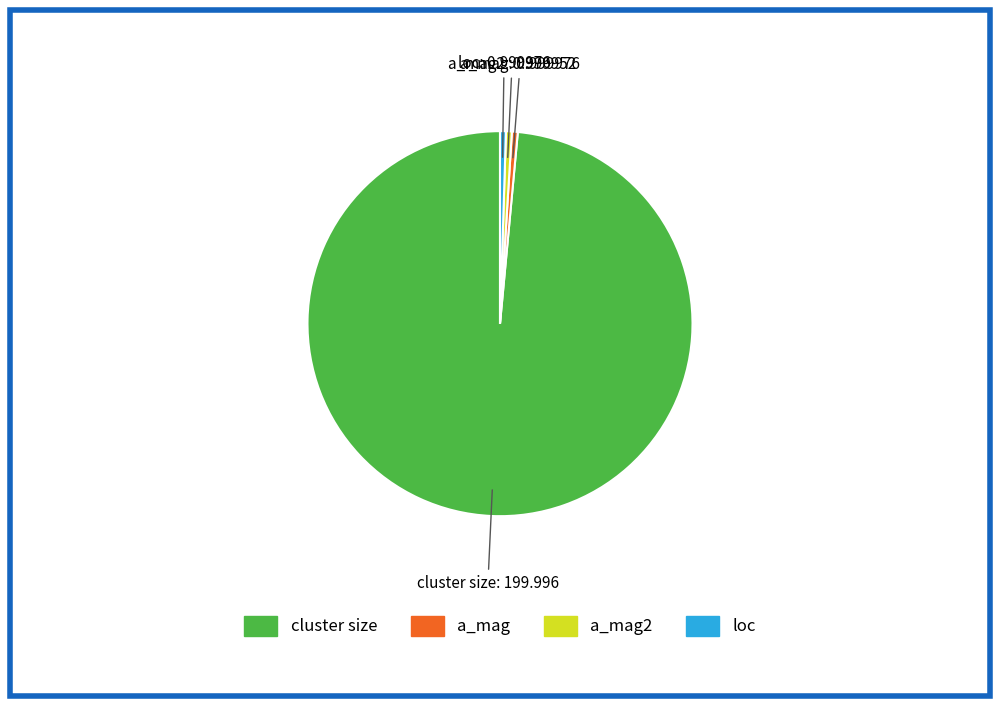

How many slices are in this pie chart?

4